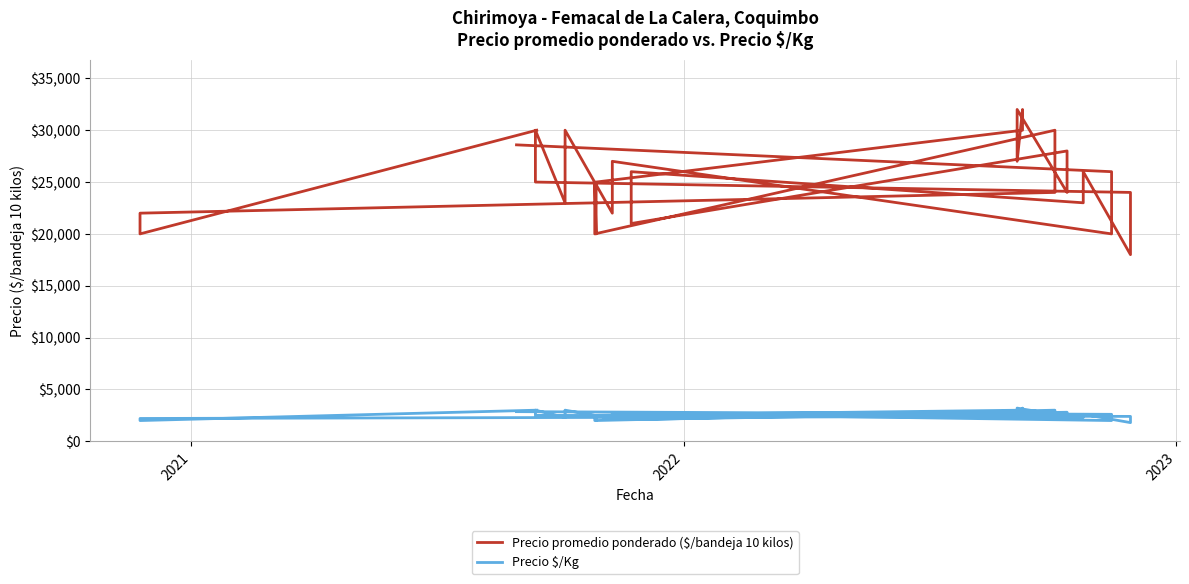

What is the sum of all Precio $/Kg values?

100759